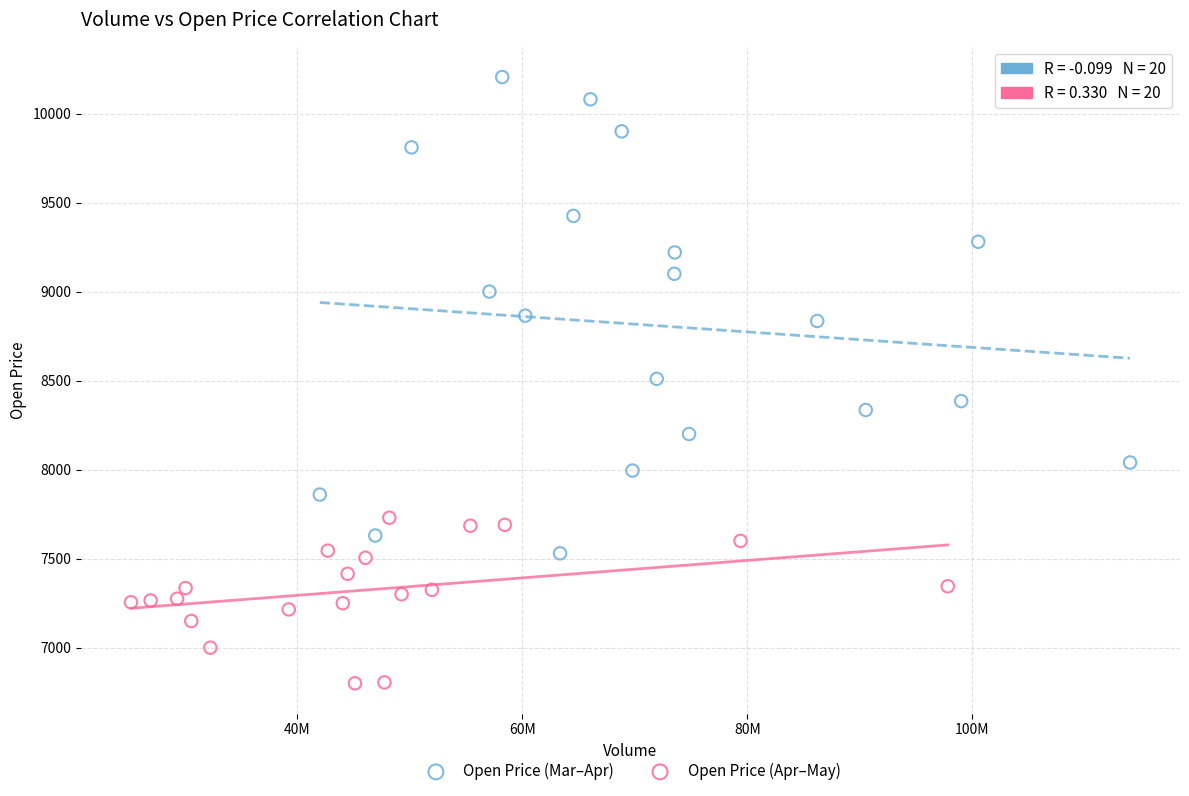

Which series contains the lowest Y value?

Open Price (Apr–May)